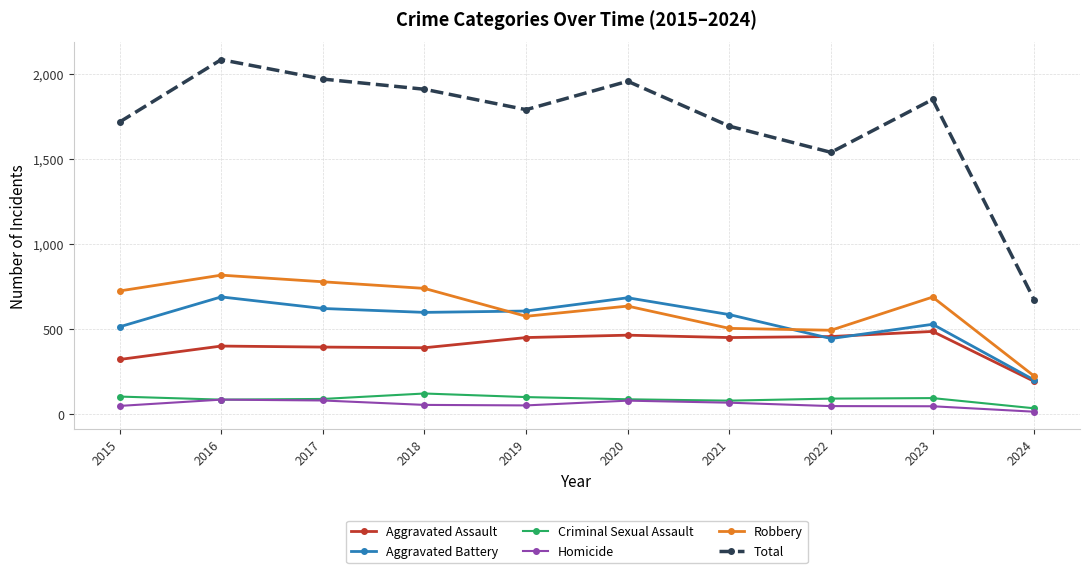

How many data points does each series have?

10